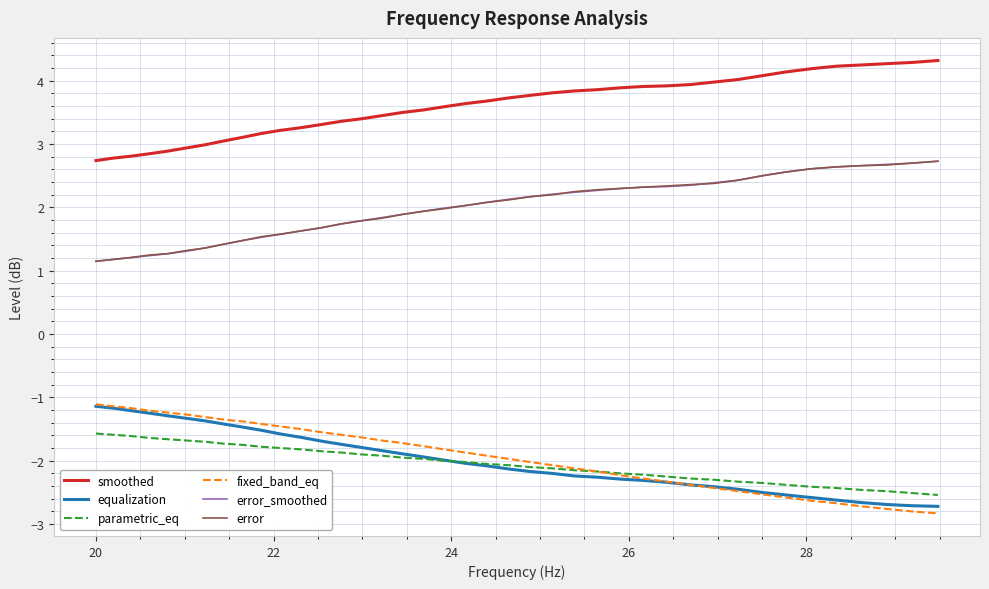

What are all the series names shown in the legend?

smoothed, equalization, parametric_eq, fixed_band_eq, error_smoothed, error